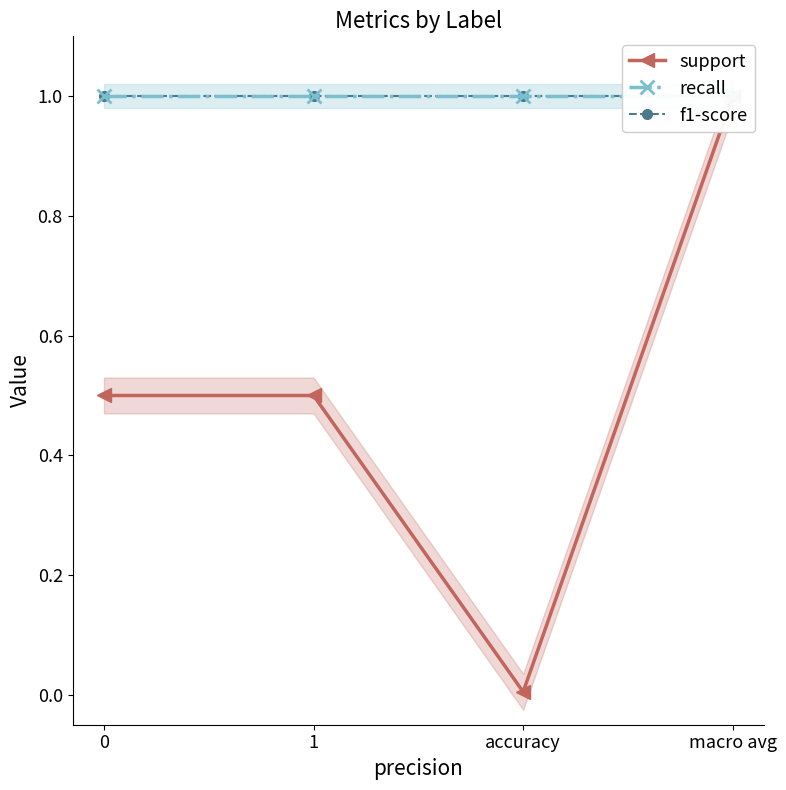

Rank the series at 1 from highest to lowest value.

recall, f1-score, support